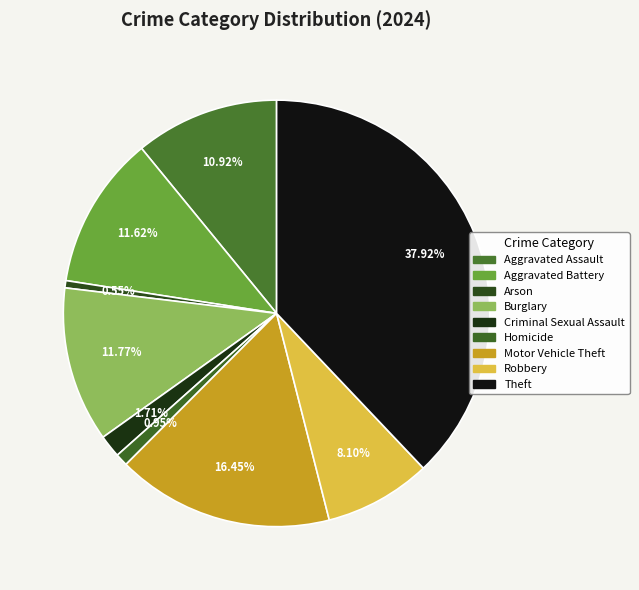

How many slices are in this pie chart?

9